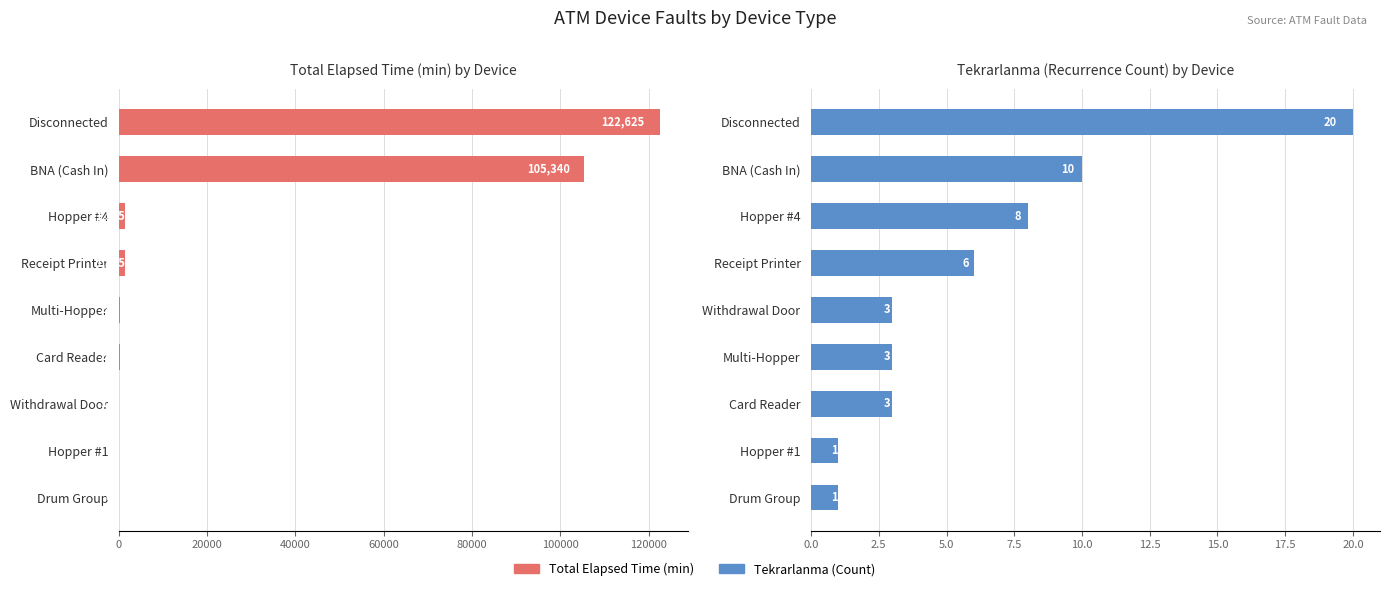

How many data points does each series have?

9